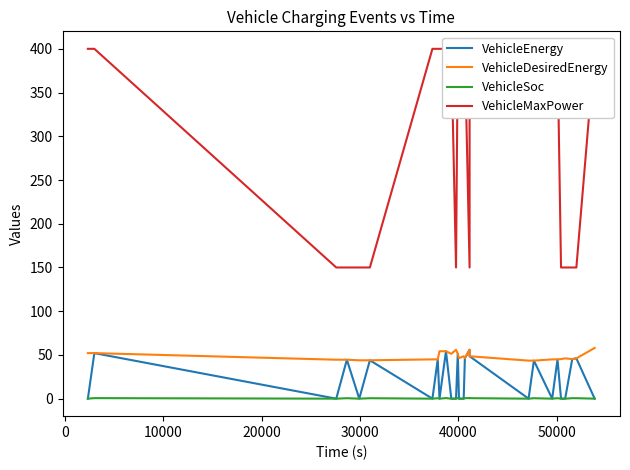

True or false: VehicleDesiredEnergy and VehicleEnergy intersect in this chart.

False